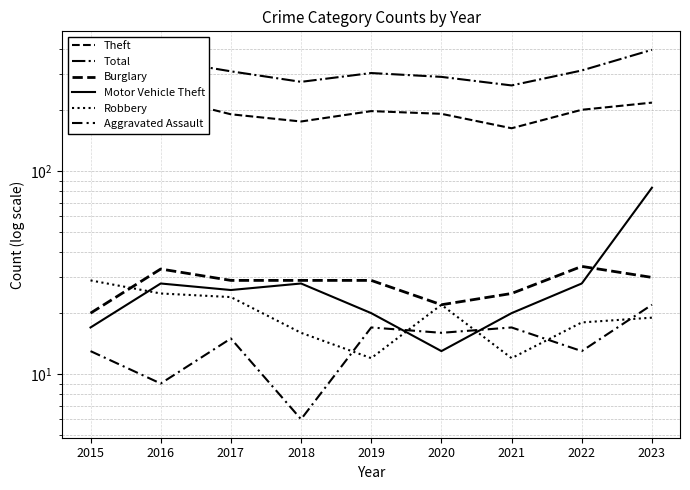

Where is the first local maximum for Robbery?

2020